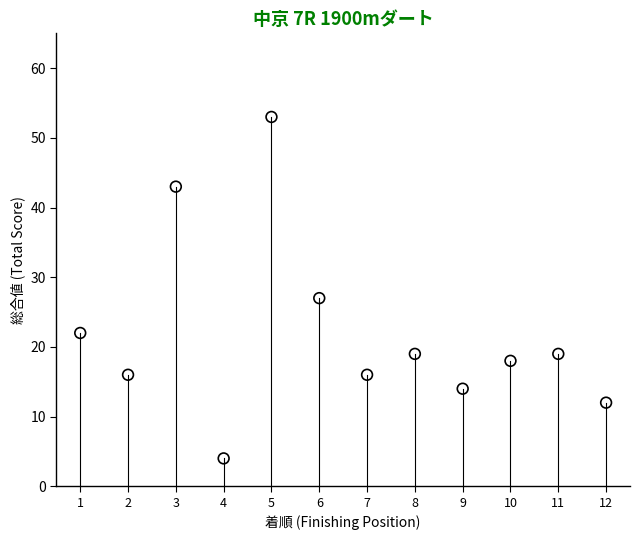

What is the range of X values (max minus min)?

11